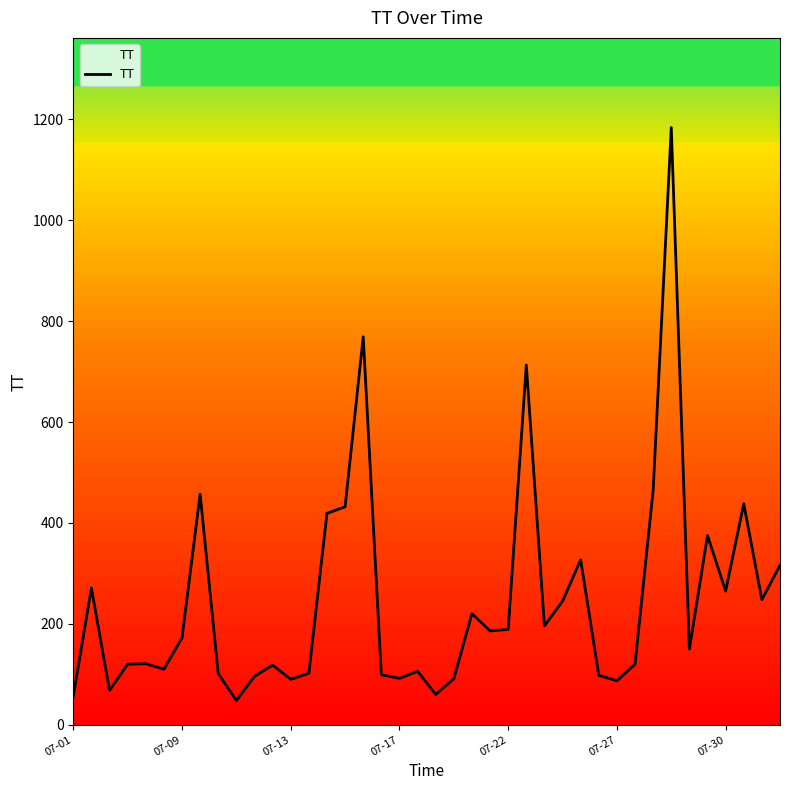

What is the maximum value shown in the chart?

1184